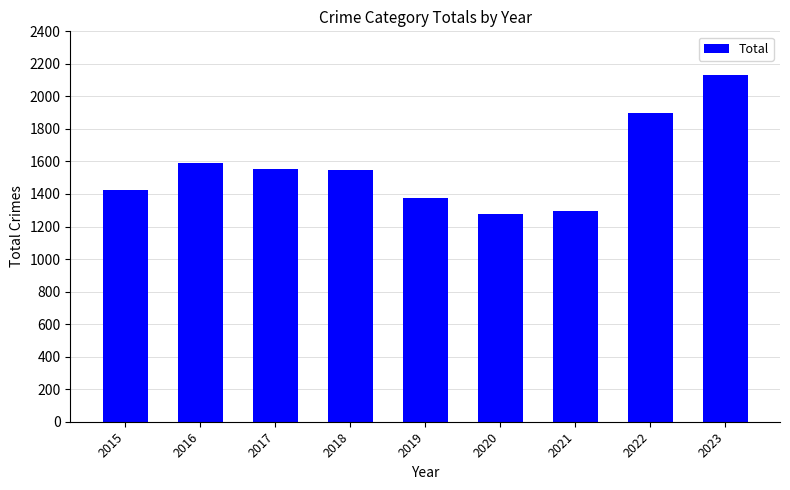

What is the greatest value displayed?

2129